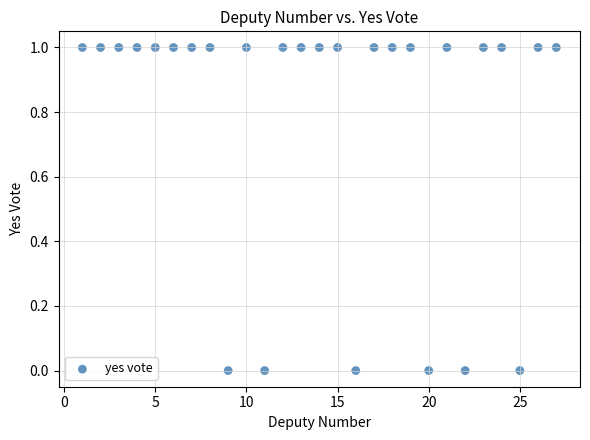

What is the range of X values (max minus min)?

26